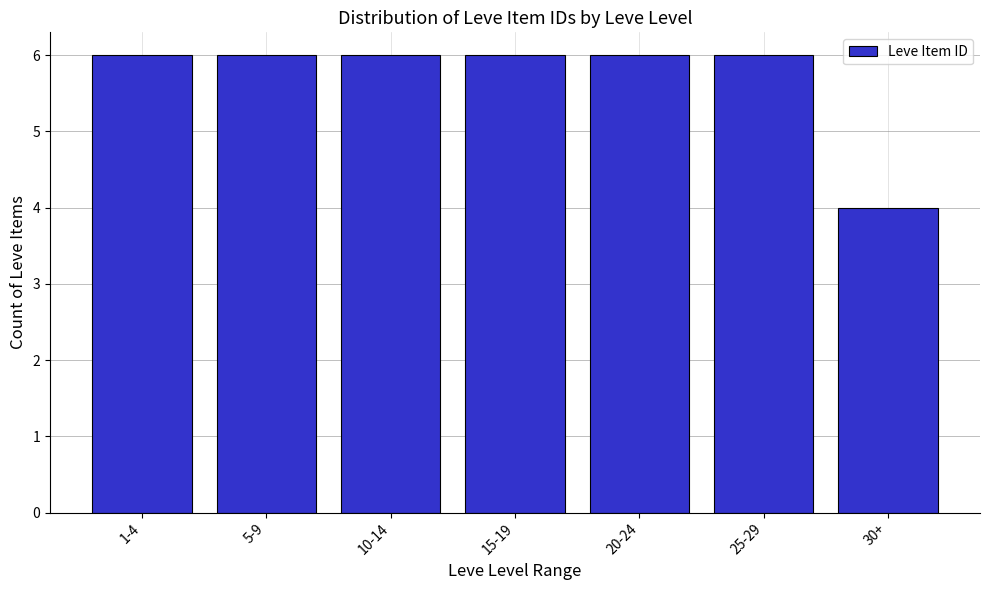

Reading left to right, what are all the values shown in this chart?

6	6	6	6	6	6	4